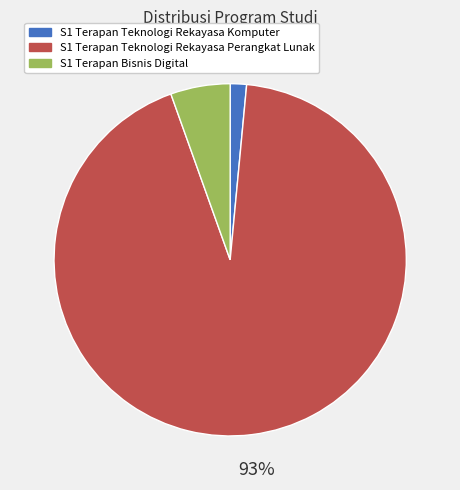

To the nearest percent, what is the average slice percentage?

33%